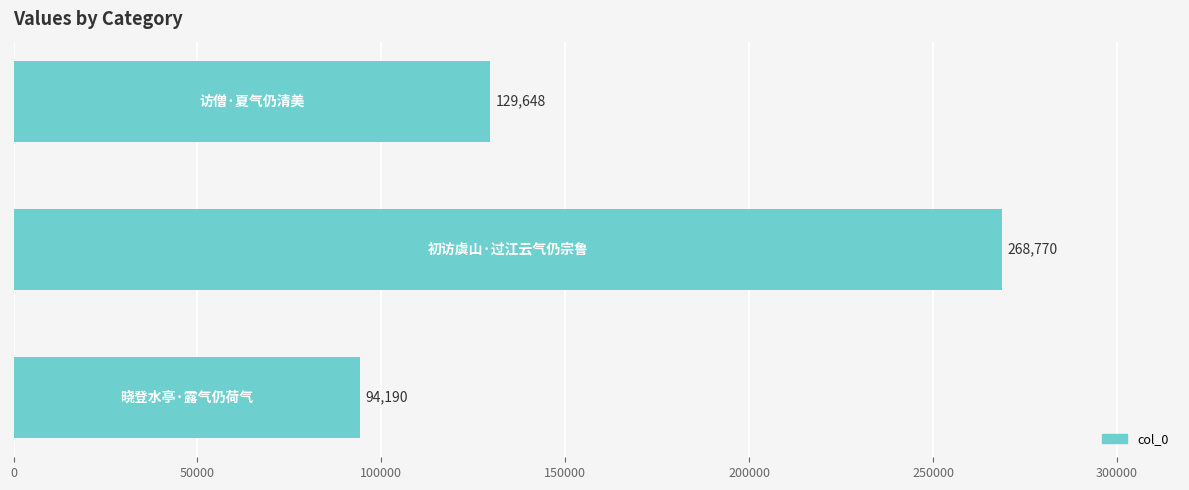

What is the minimum value shown in the chart?

94190